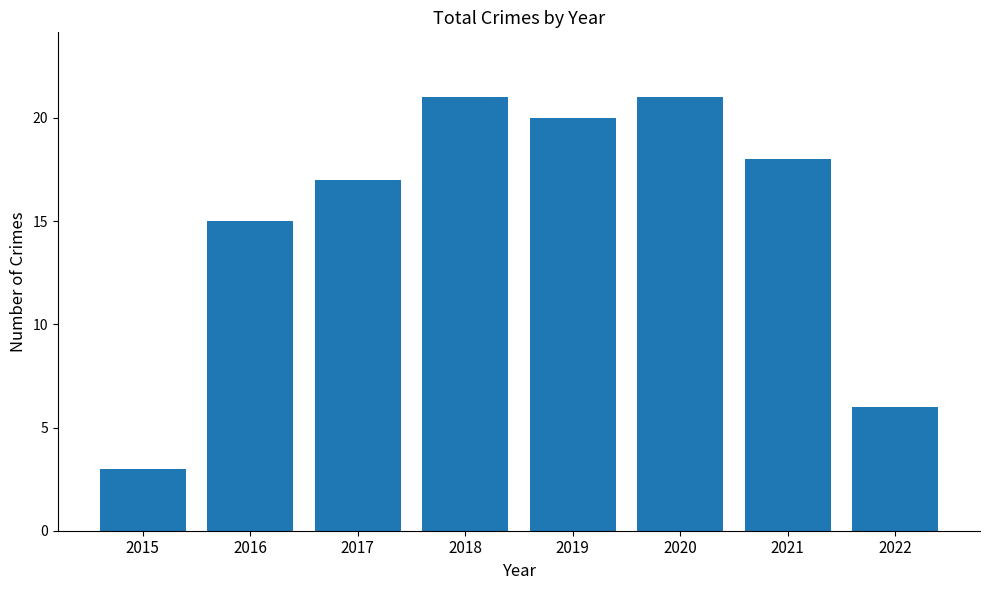

How many categories are shown in the chart?

8